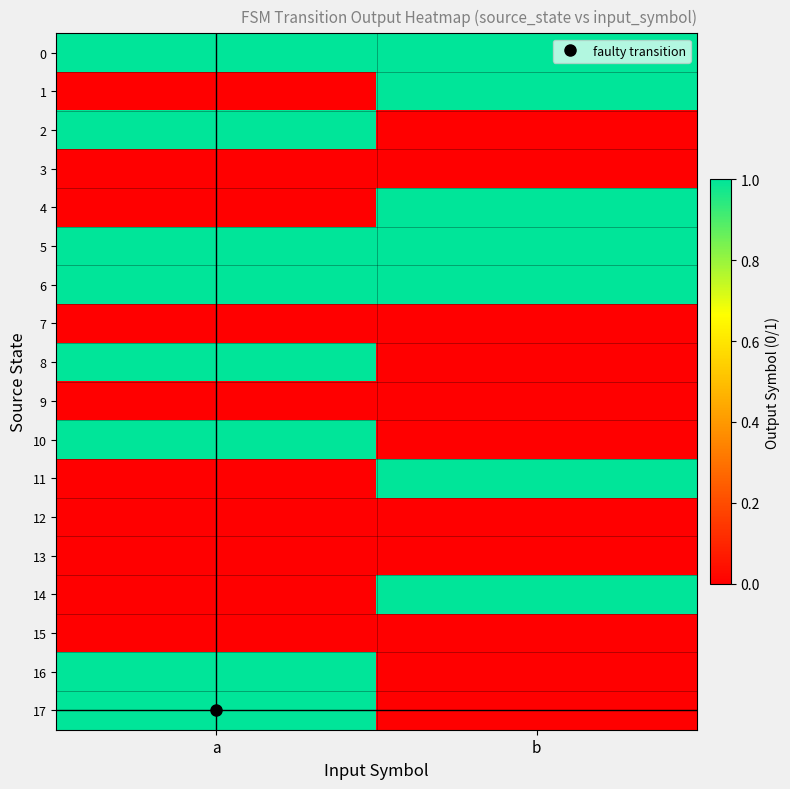

What is the total value across all series at a?

8